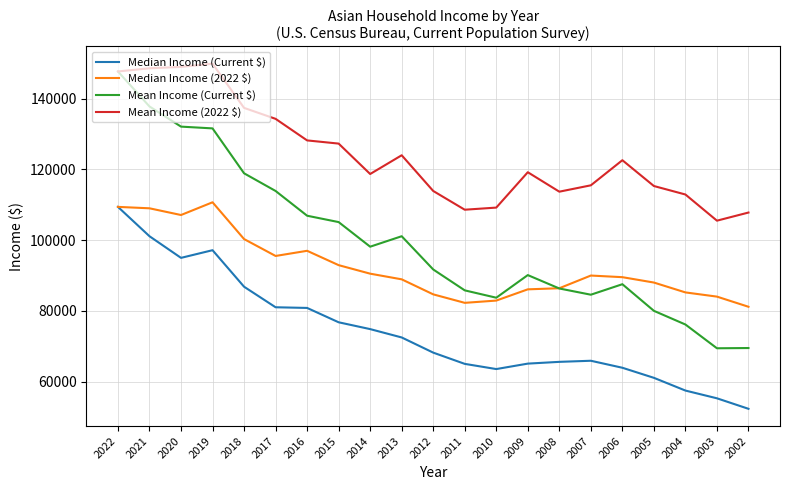

Which series changed the most between 2013 and 2010?

Mean Income (Current $)